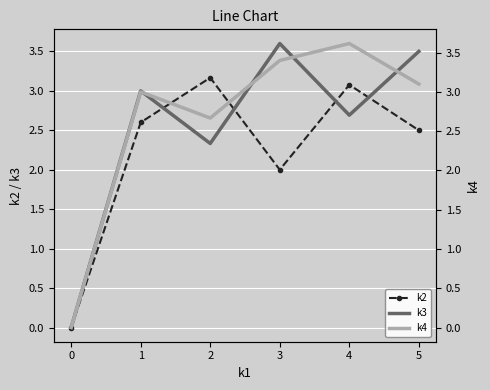

What is the greatest value displayed?

3.6